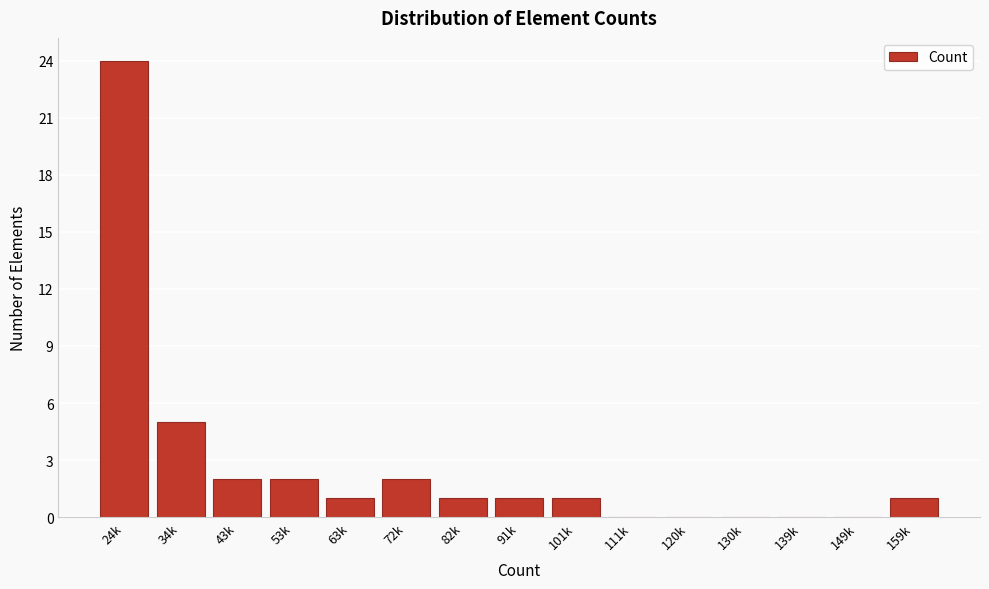

Reading left to right, what are all the values shown in this chart?

24k=24	34k=5	43k=2	53k=2	63k=1	72k=2	82k=1	91k=1	101k=1	111k=0	120k=0	130k=0	139k=0	149k=0	159k=1